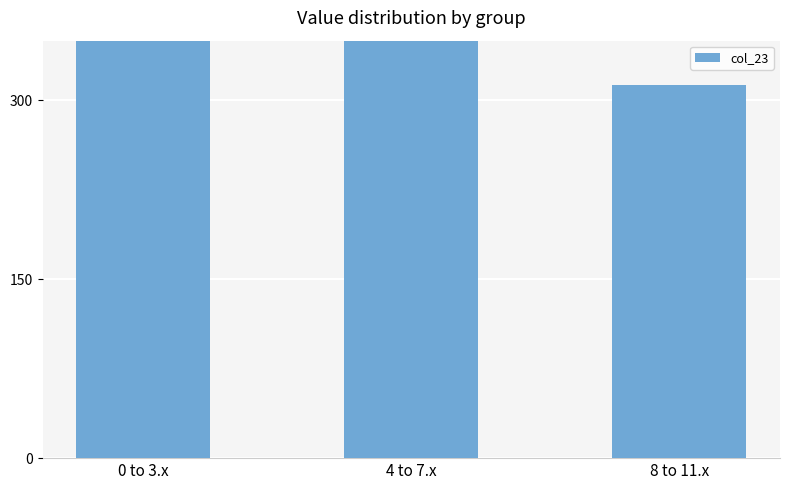

Where does the data first go above 416?

0 to 3.x